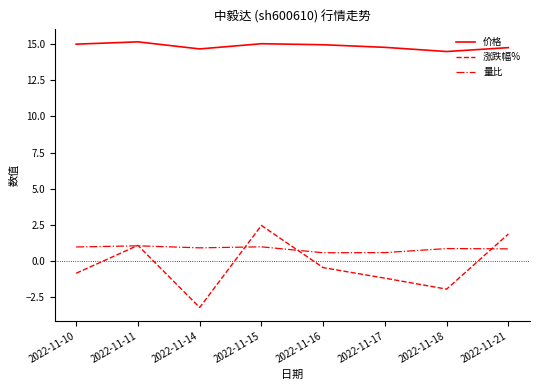

Rank the series at 2022-11-14 from highest to lowest value.

价格, 量比, 涨跌幅%